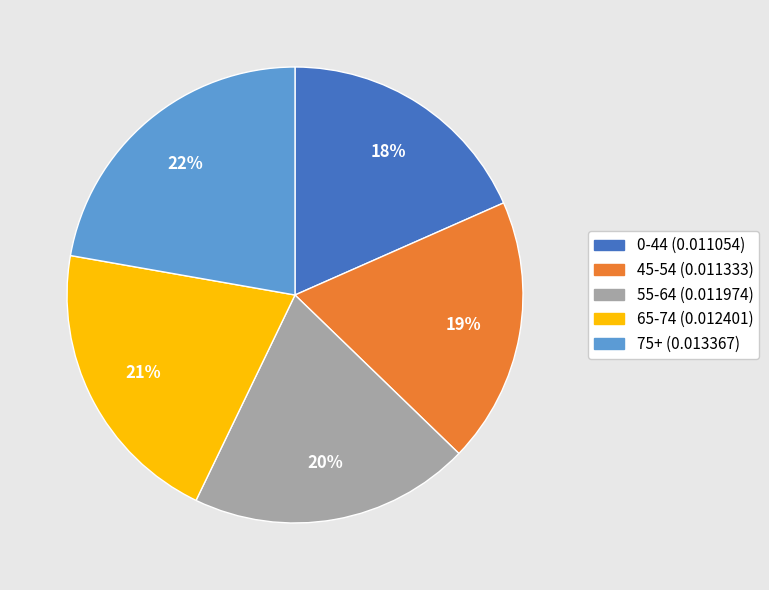

Do 75+ and 0-44 together represent more than half of the pie?

No